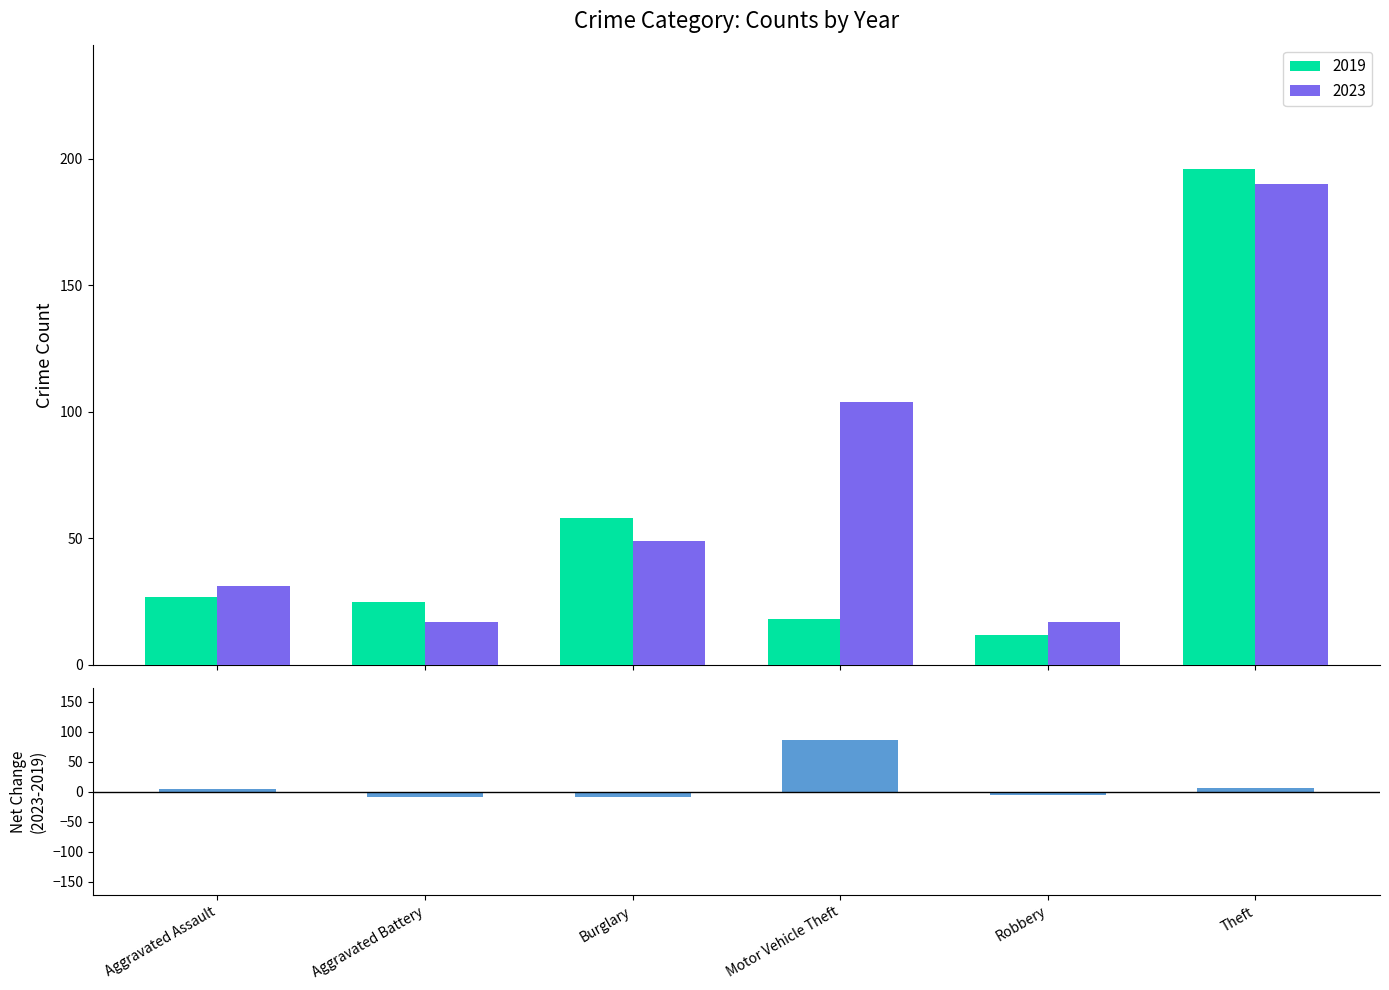

The value at Aggravated Battery is -13. True or false?

False